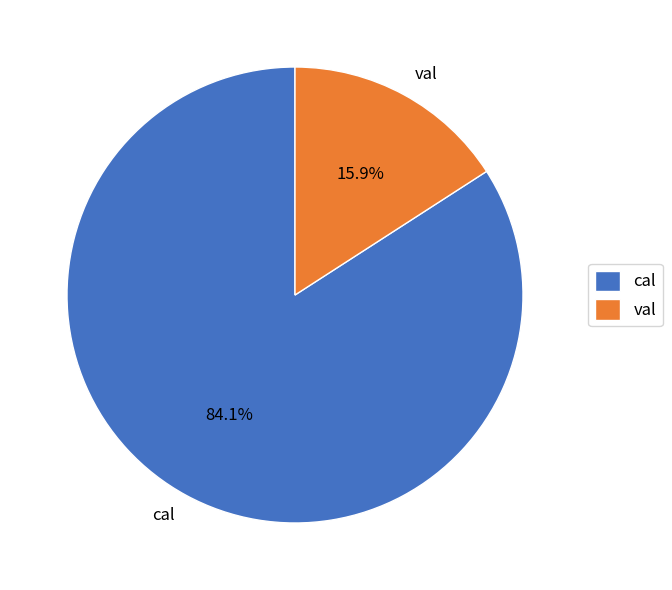

What percentage is the val slice, to the nearest percent?

16%